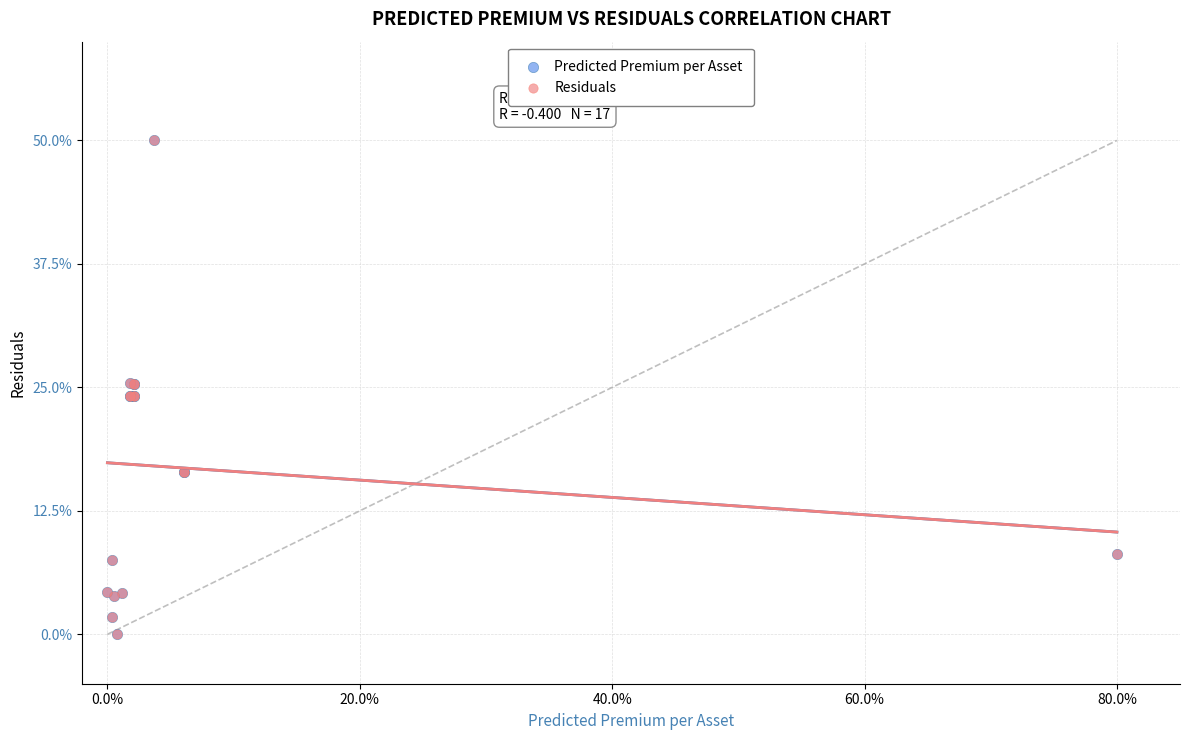

What are all the series names shown in the legend?

Predicted Premium per Asset, Residuals